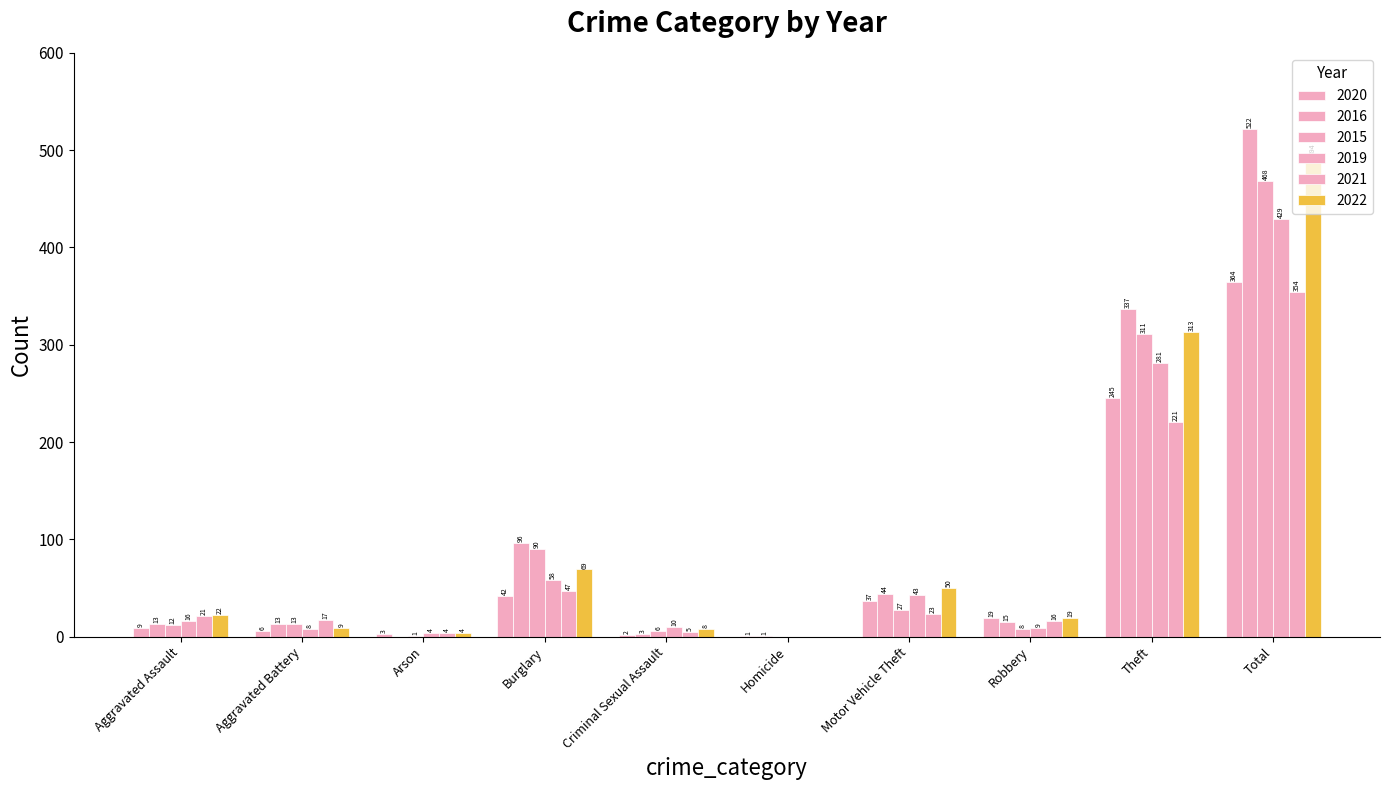

How many values in 2019 are above zero?

9